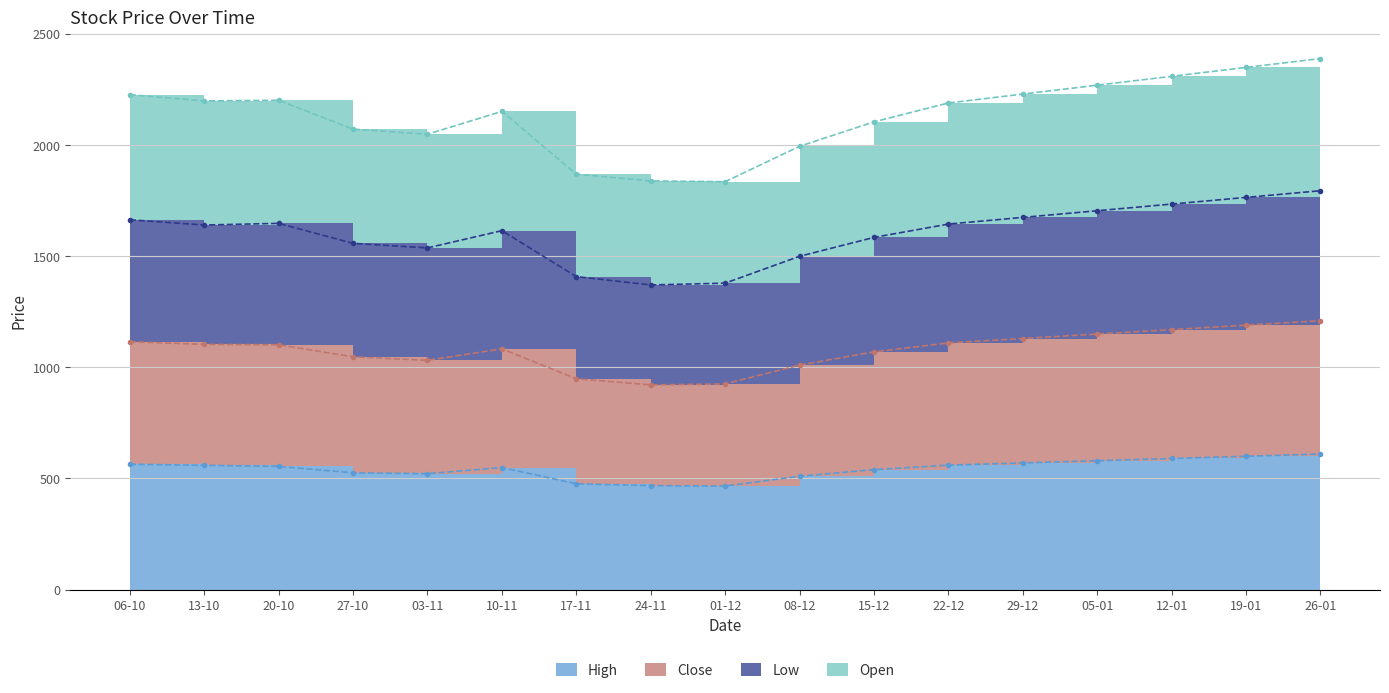

Which category has the highest value in the High series?

26-01